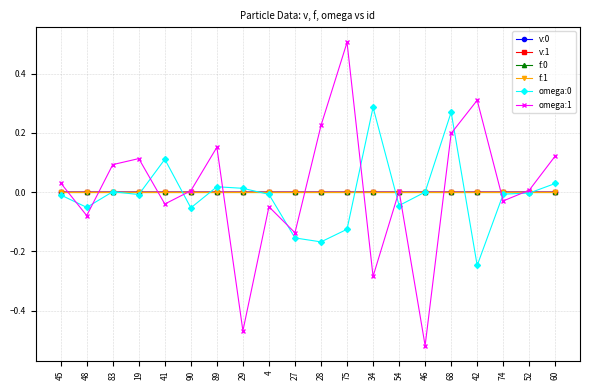

The f:1 series shows -0.0 at 90. True or false?

True